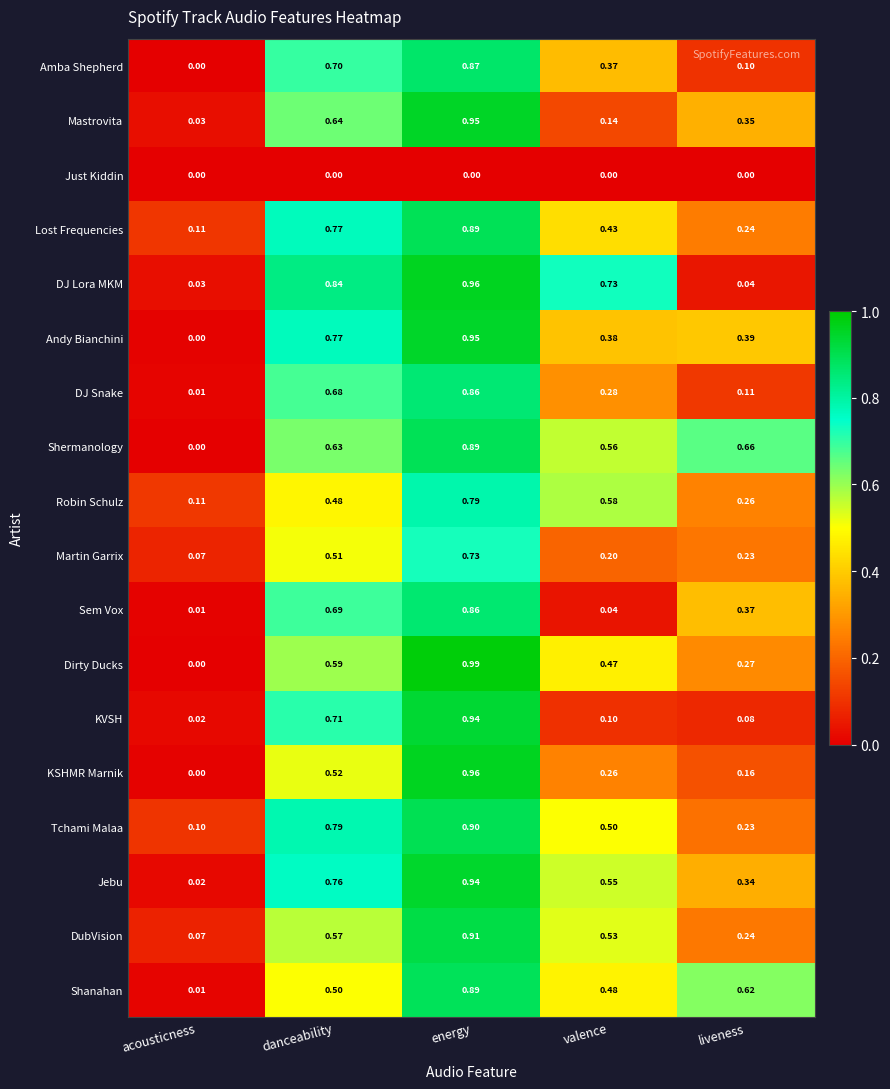

At how many categories does at least one series exceed 0?

5